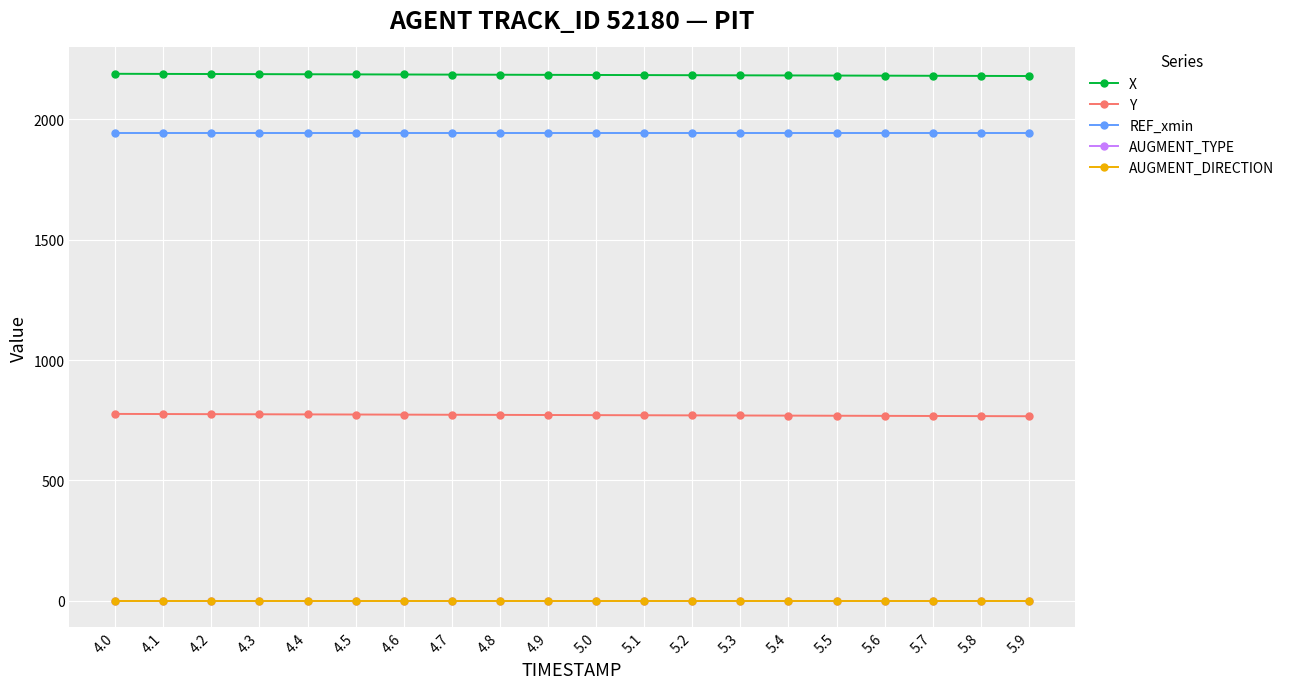

What is the sum of all REF_xmin values?

38899.5